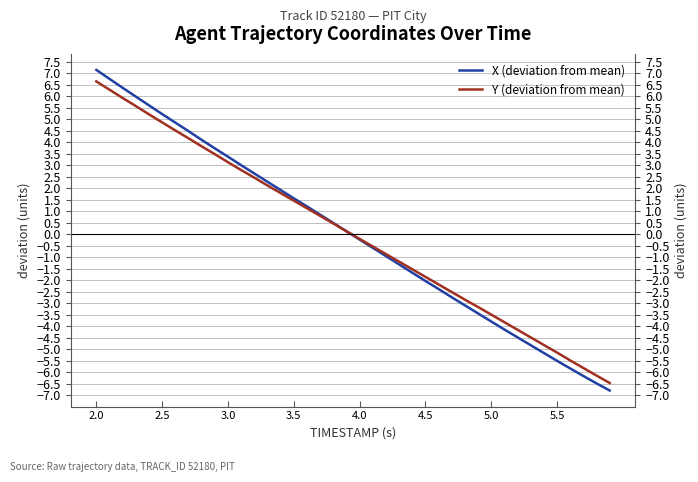

At how many categories does at least one series exceed -6?

38